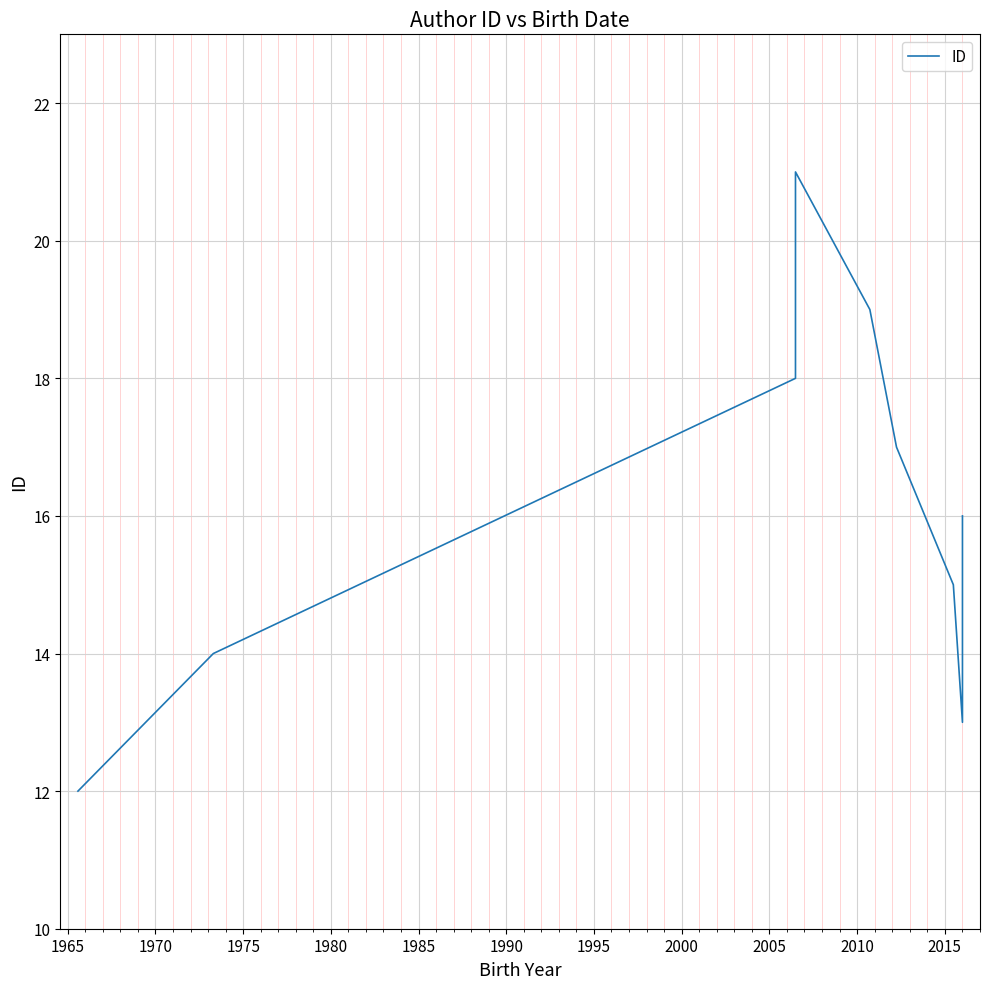

What is the value of the 1st point from the left?

12